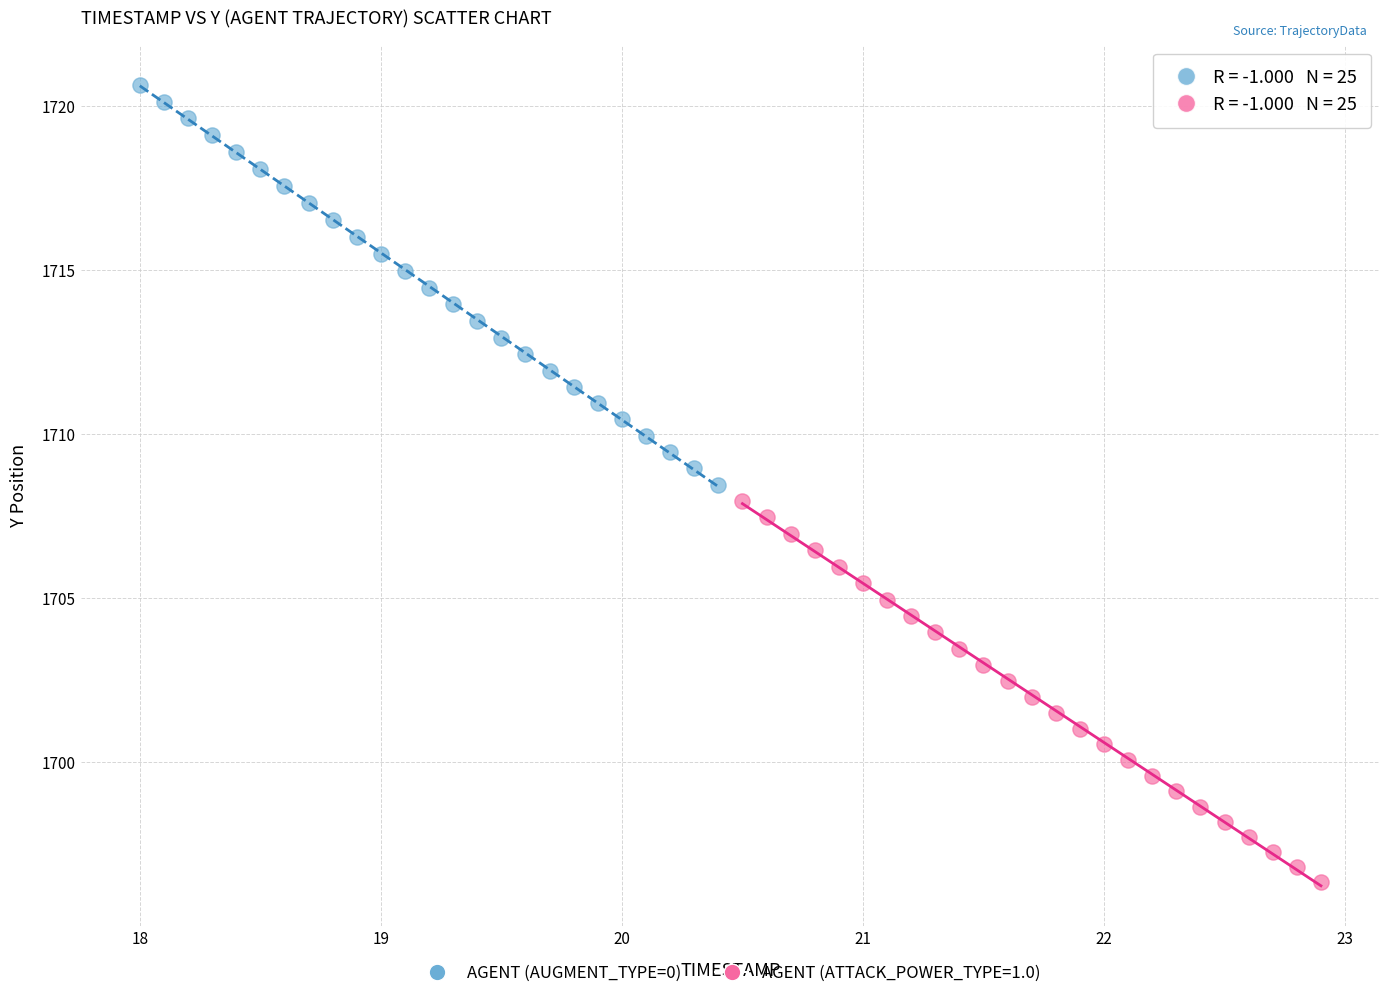

Which series has the largest Y range (max minus min)?

AGENT (AUGMENT_TYPE=0)